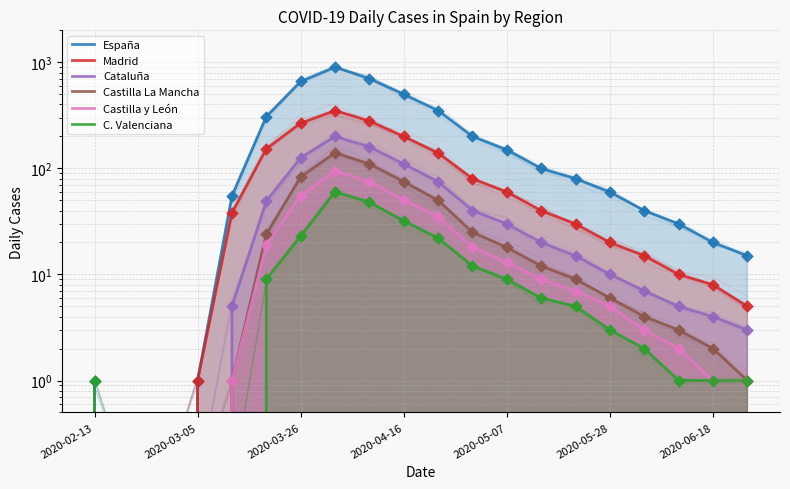

At how many categories does at least one series exceed 128?

8